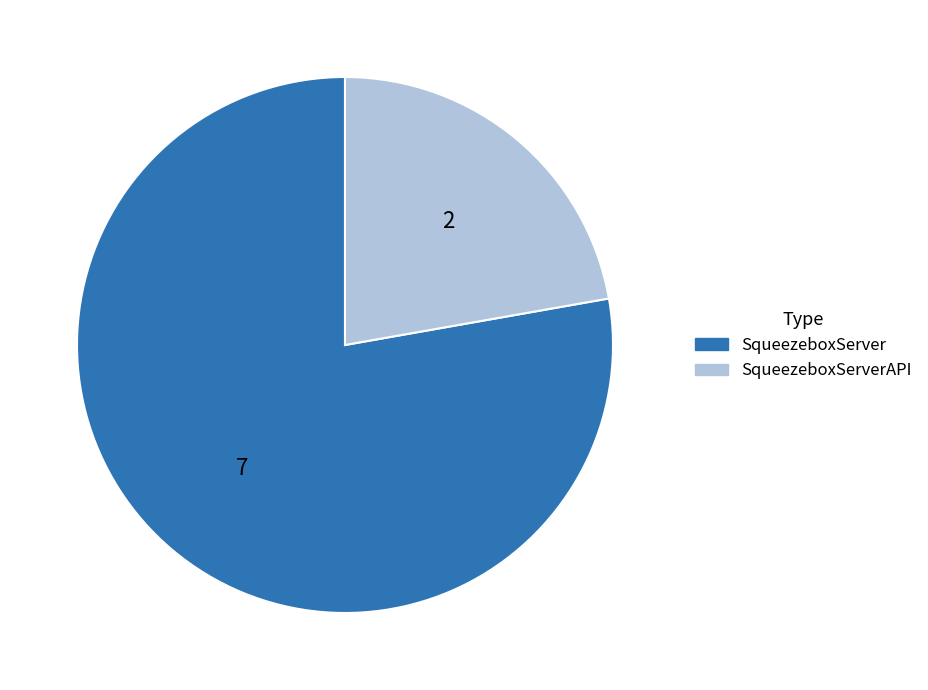

Is there any slice that represents more than half of the pie?

Yes